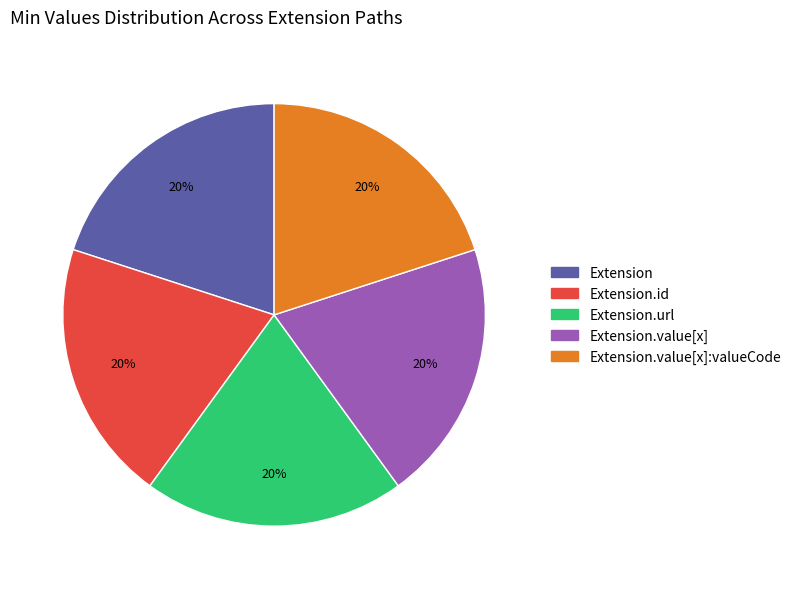

Is there any slice that represents more than half of the pie?

No